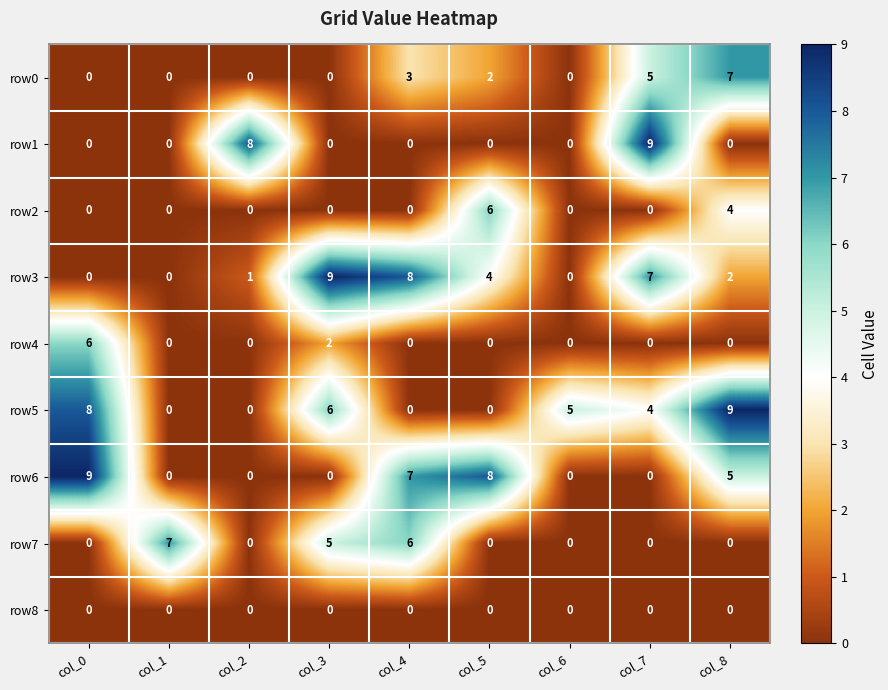

What is the difference between the highest and lowest values at col_5?

8